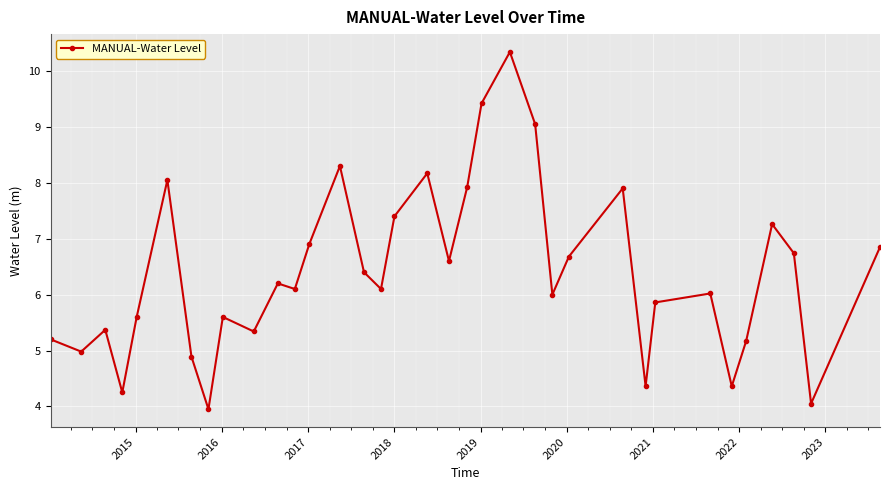

What is the maximum value shown in the chart?

10.3